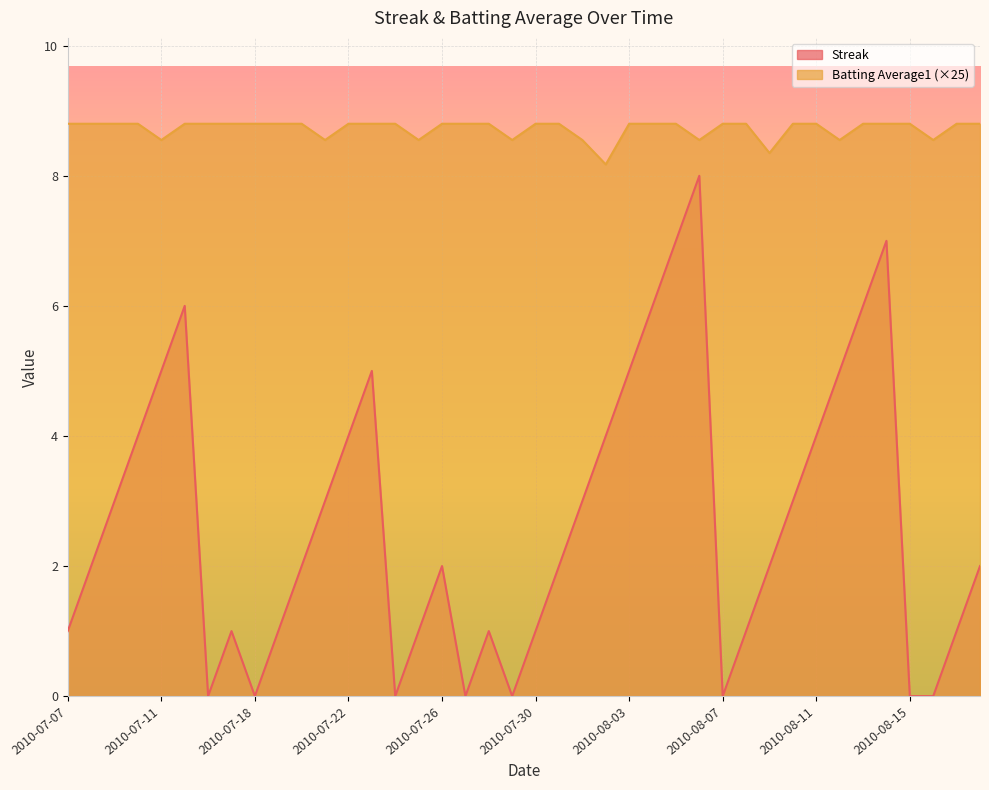

Which has a higher value, 2010-08-02 or 2010-08-06?

2010-08-06